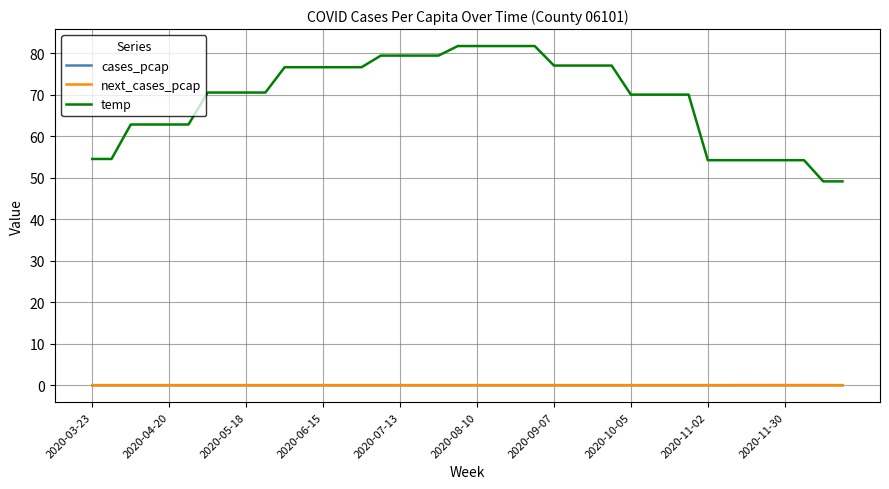

How many lines are shown in the chart?

3